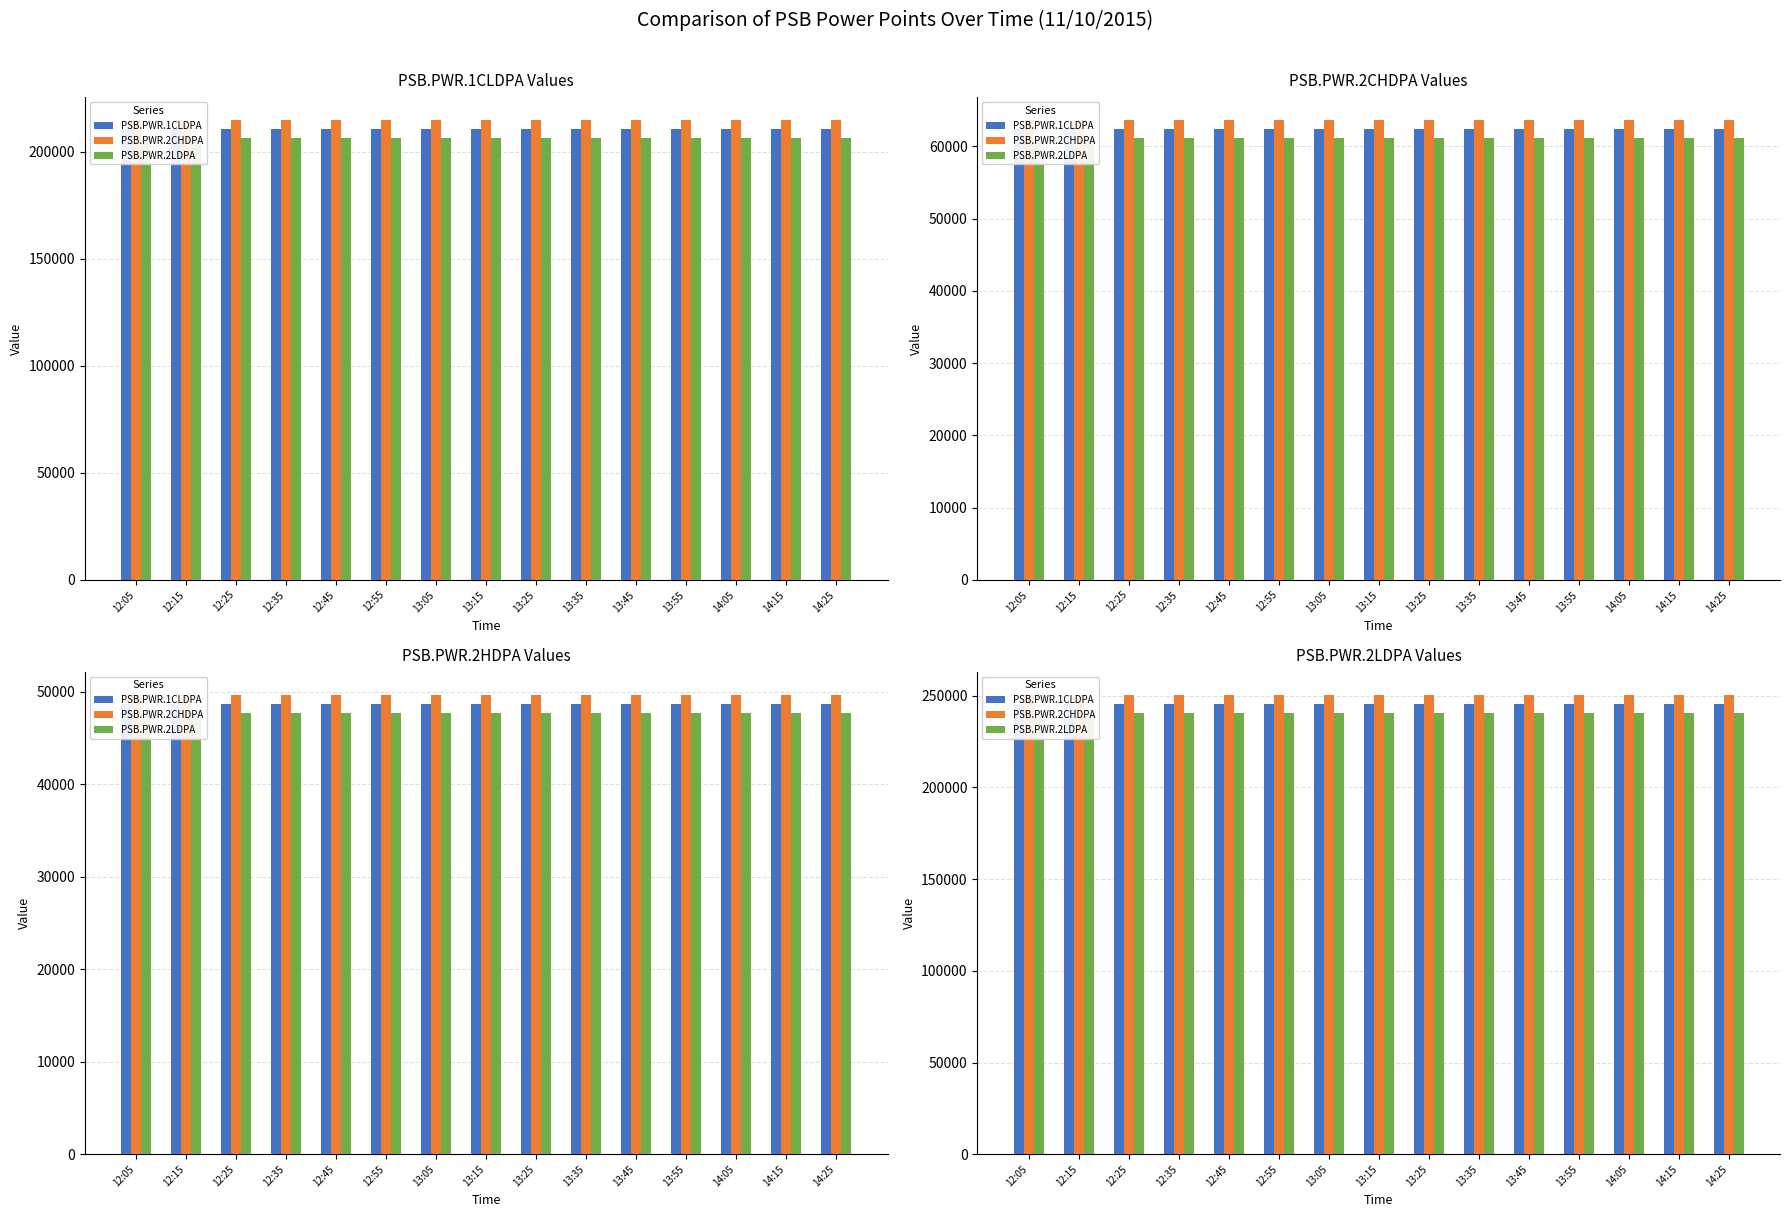

The PSB.PWR.1CLDPA series shows 245634.0 at 12:45. True or false?

True